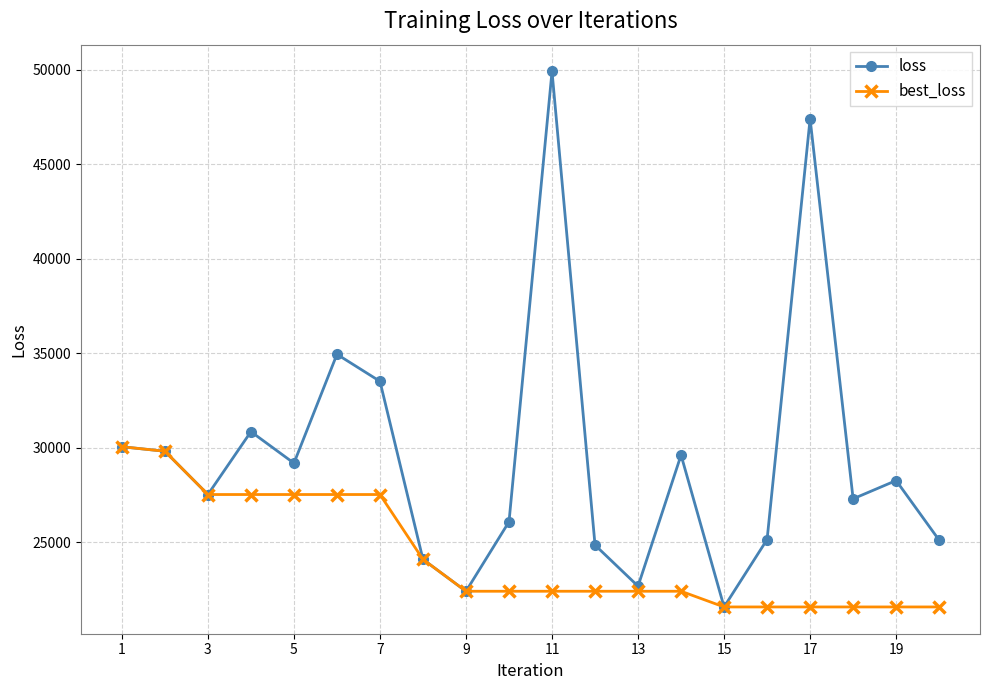

In loss, how many points are lower than both neighbors (excluding endpoints)?

6